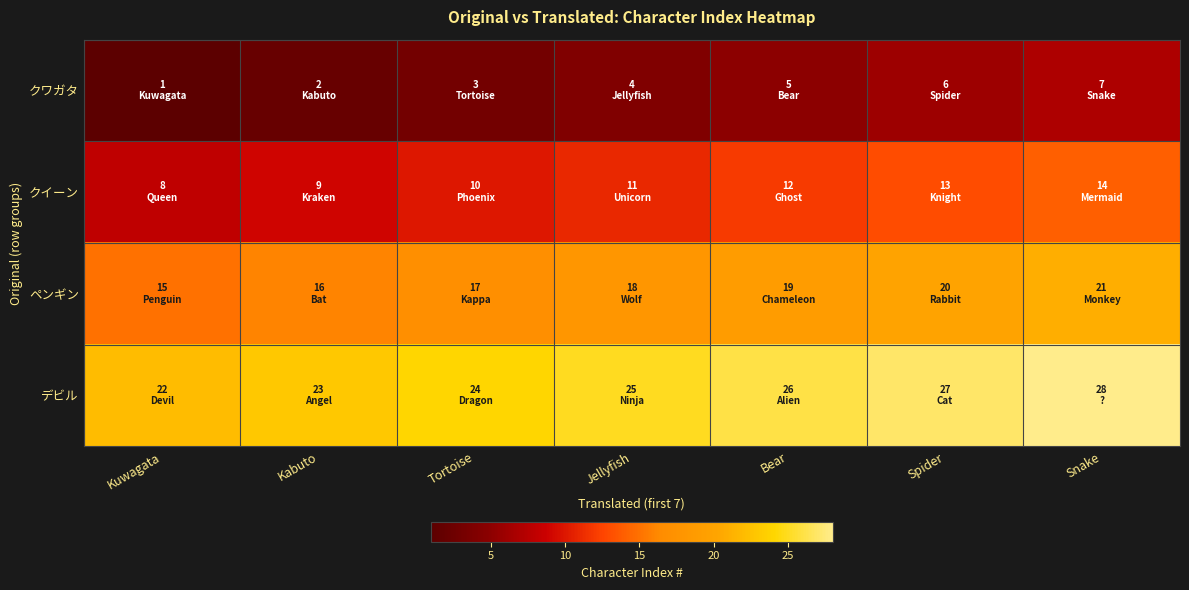

Between Jellyfish and Snake, which series saw the biggest shift?

クワガタ